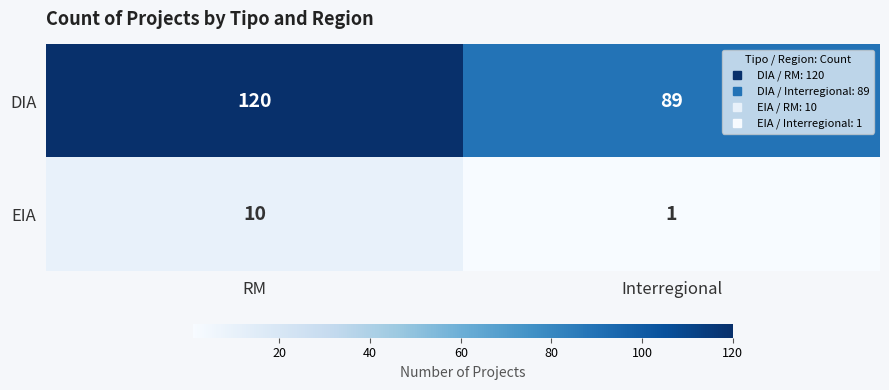

At which category is the sum across all series the highest?

RM